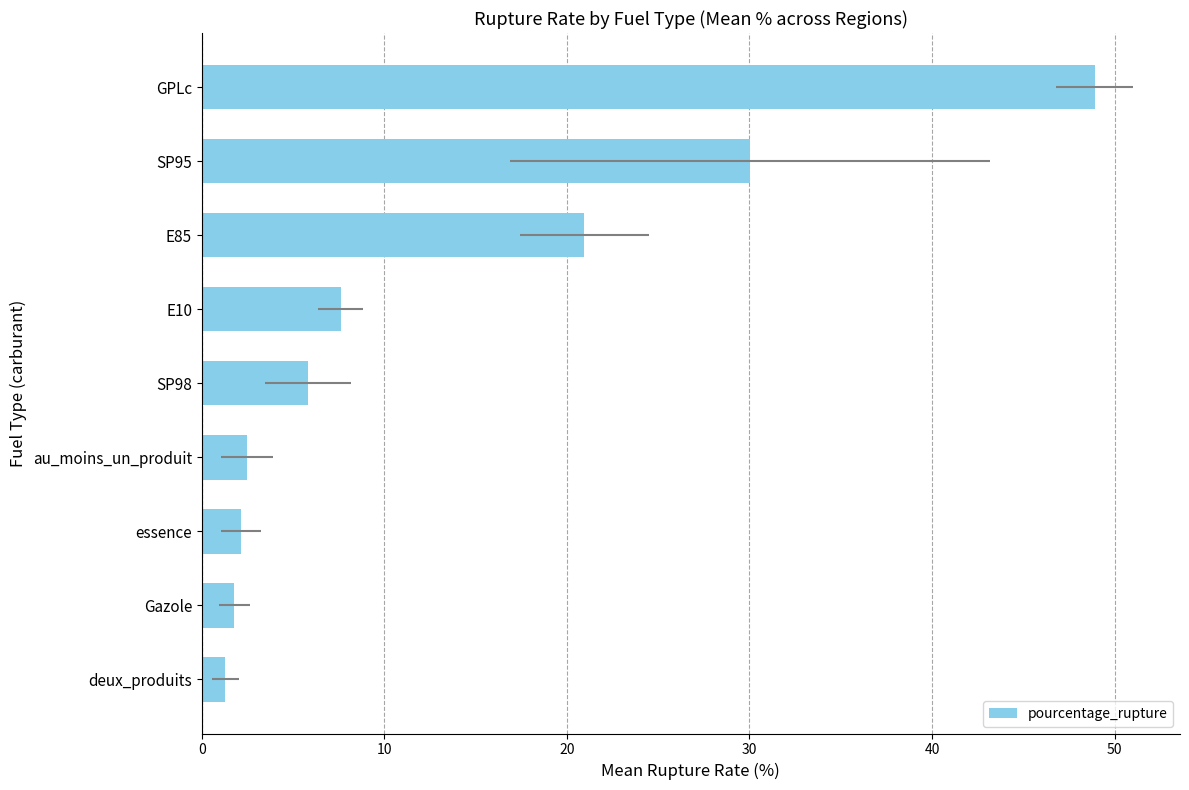

What is the smallest value displayed?

1.3